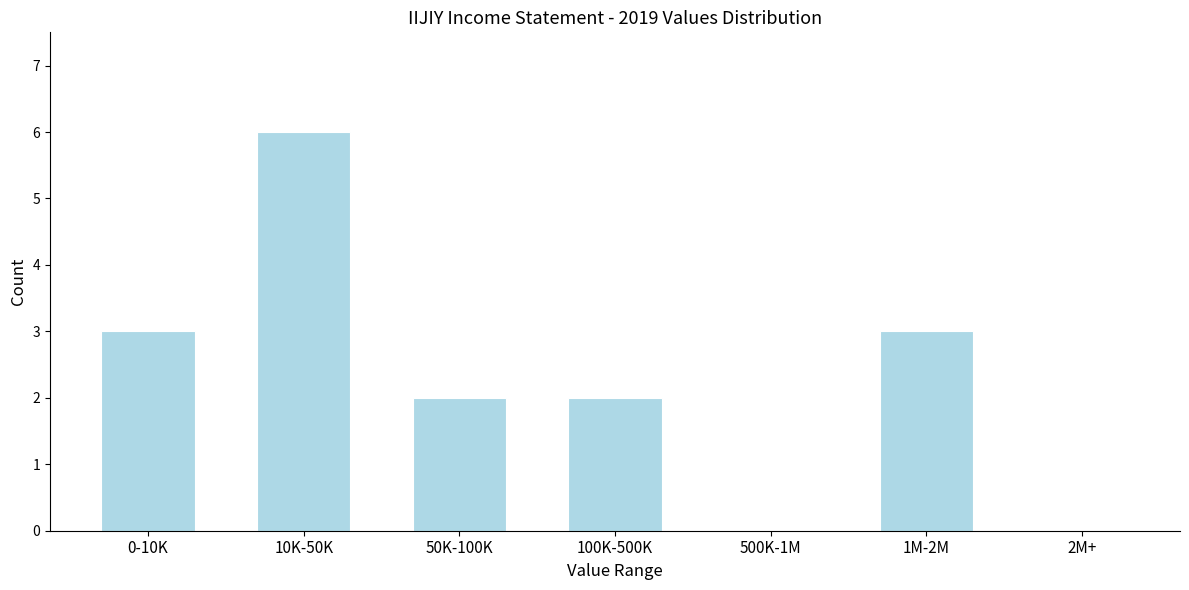

Reading left to right, transcribe all the data shown in this chart.

0-10K=3	10K-50K=6	50K-100K=2	100K-500K=2	500K-1M=0	1M-2M=3	2M+=0